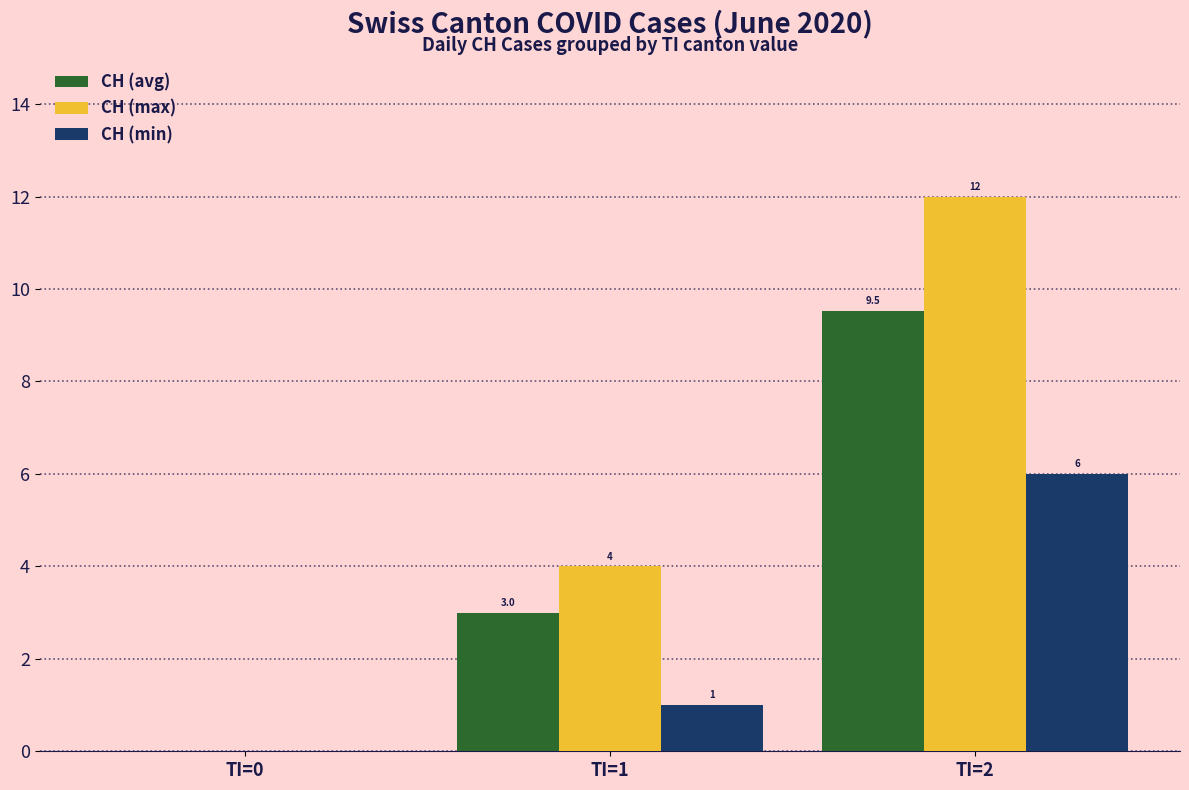

Count the number of categories in the chart.

3